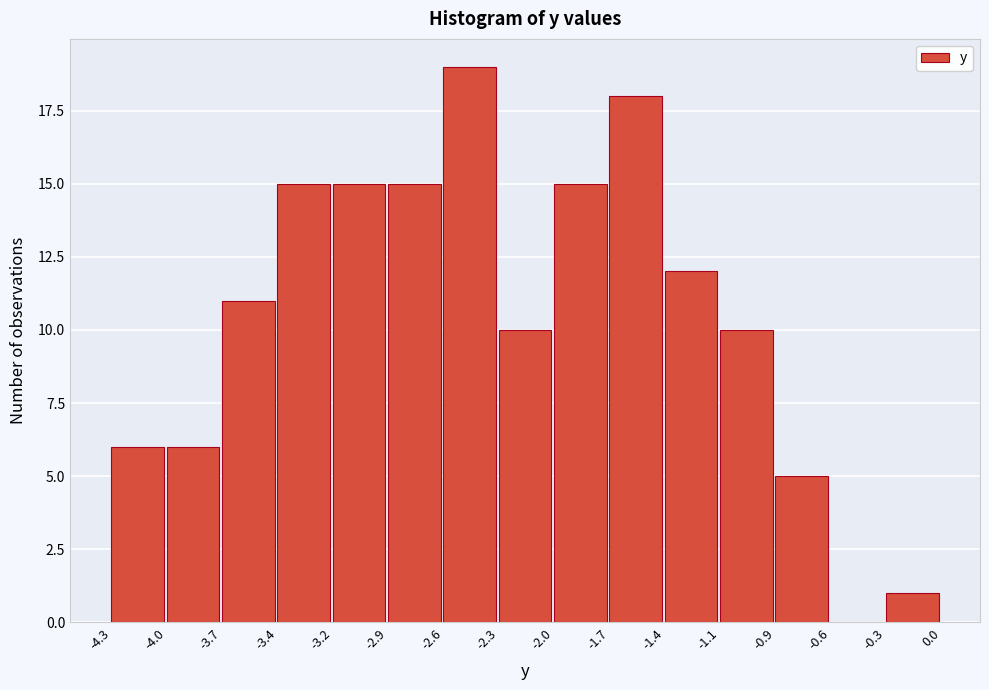

Over which range of the x-axis is the bar tallest?

-2.6 to -2.3